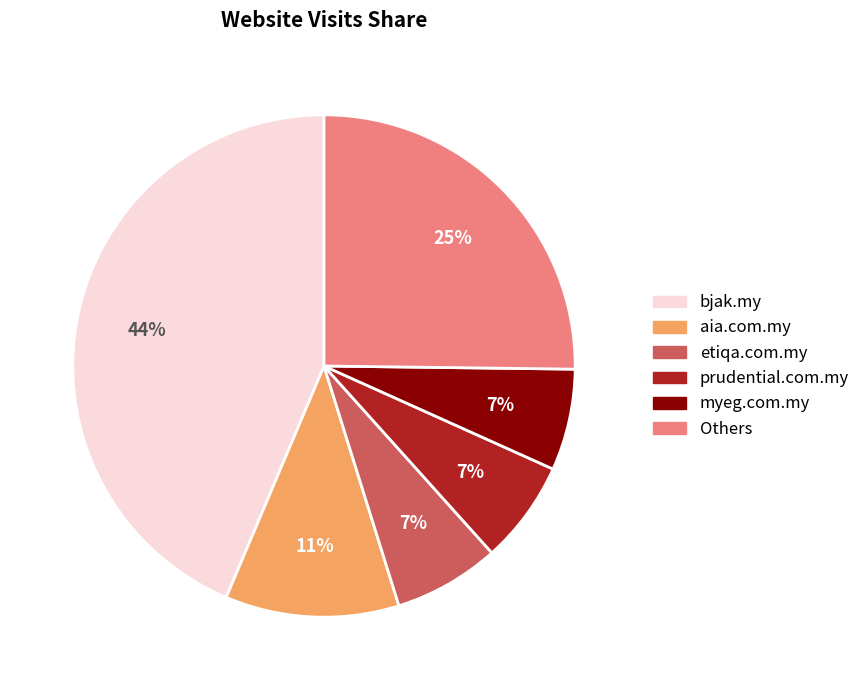

Is it true that aia.com.my is 1% of the pie?

False